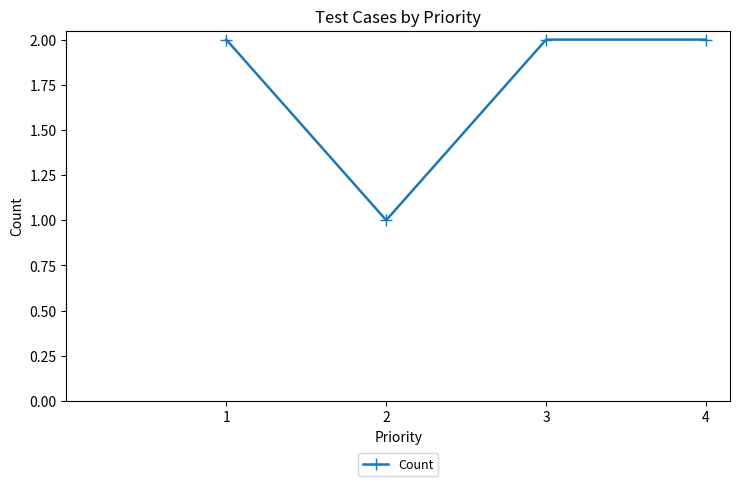

Approximately how many times larger is the value at 2 compared to 4?

0.5